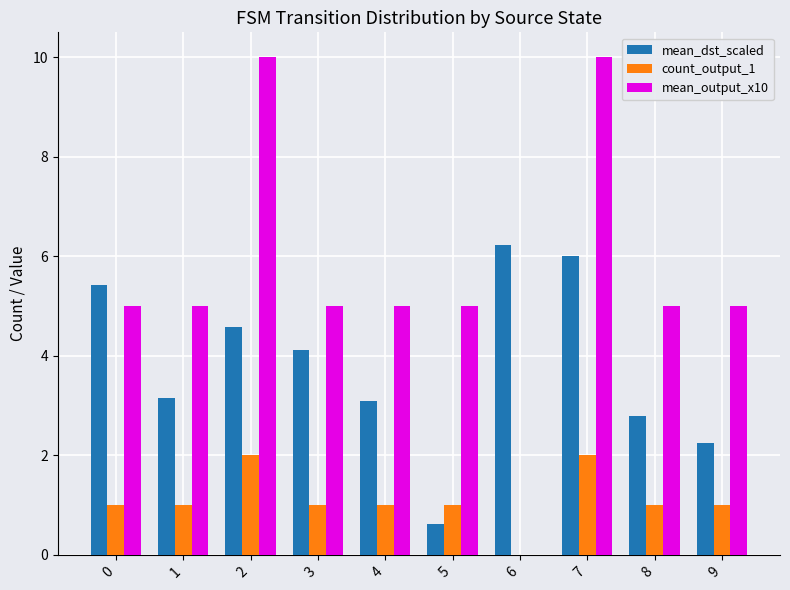

Is the value of count_output_1 at 3 greater than the value of mean_output_x10 at 3?

No